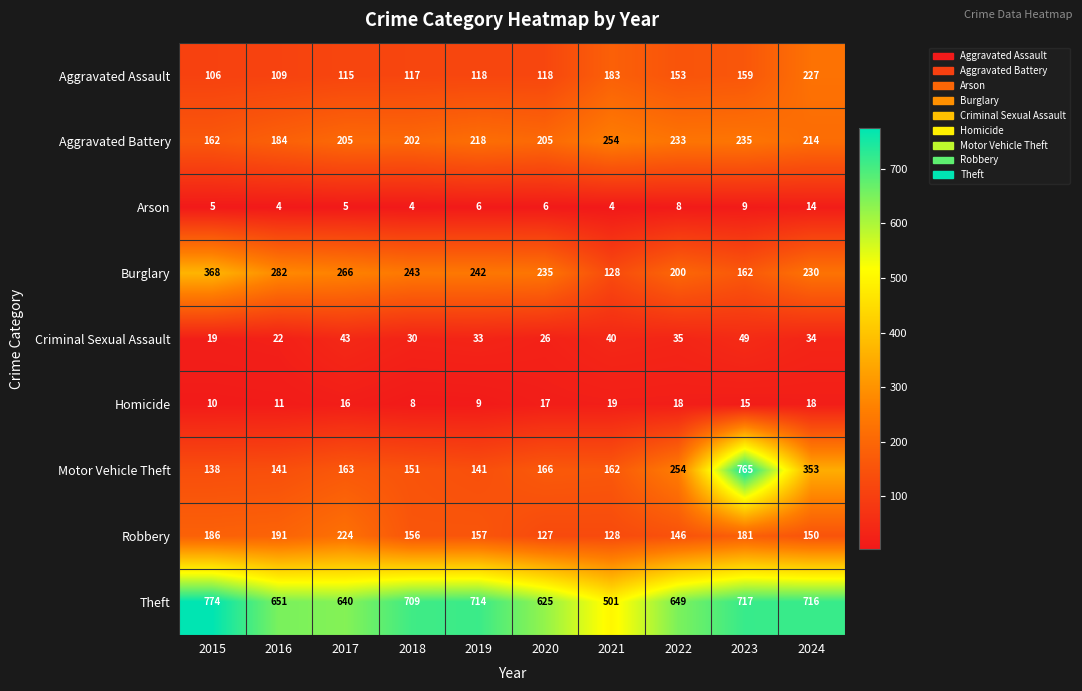

What is the spread (max minus min) of values at 2016?

647